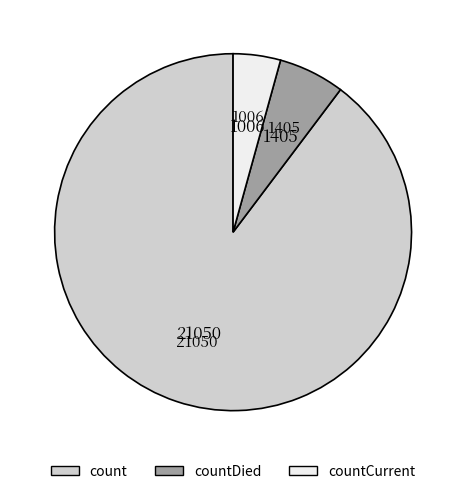

Is there a majority slice in this chart?

Yes